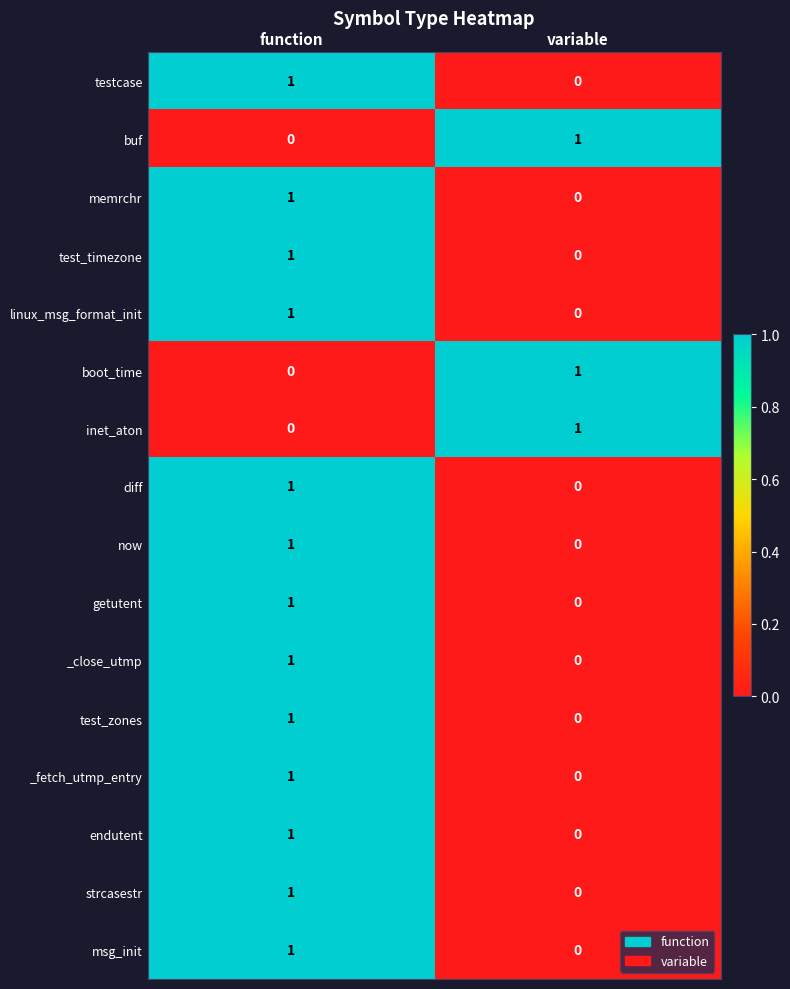

Where is _close_utmp nearest to the value 0?

variable